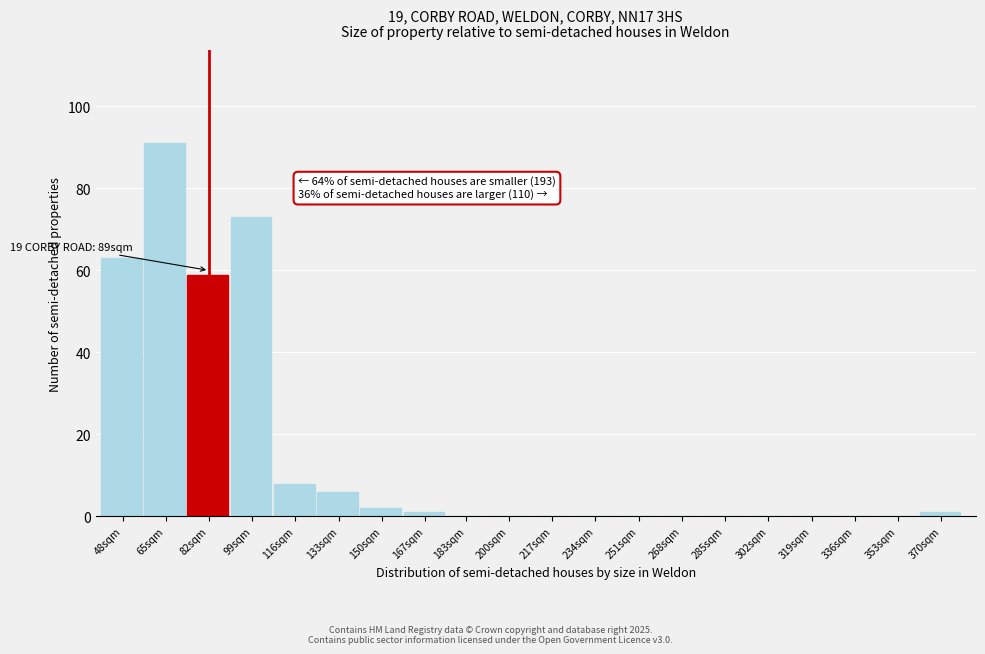

Reading left to right, extract all data points from this chart.

48sqm=63	65sqm=91	82sqm=59	99sqm=73	116sqm=8	133sqm=6	150sqm=2	167sqm=1	183sqm=0	200sqm=0	217sqm=0	234sqm=0	251sqm=0	268sqm=0	285sqm=0	302sqm=0	319sqm=0	336sqm=0	353sqm=0	370sqm=1